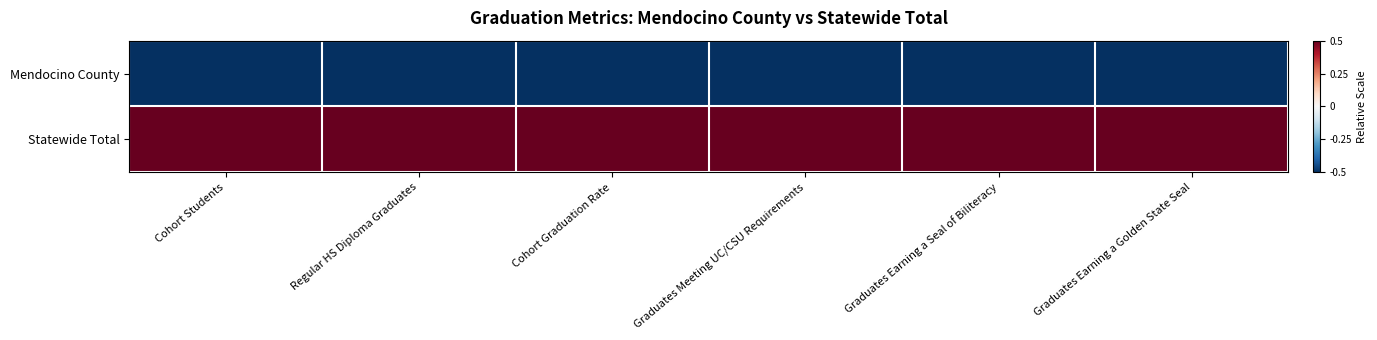

Which series has the widest spread of values?

Mendocino County